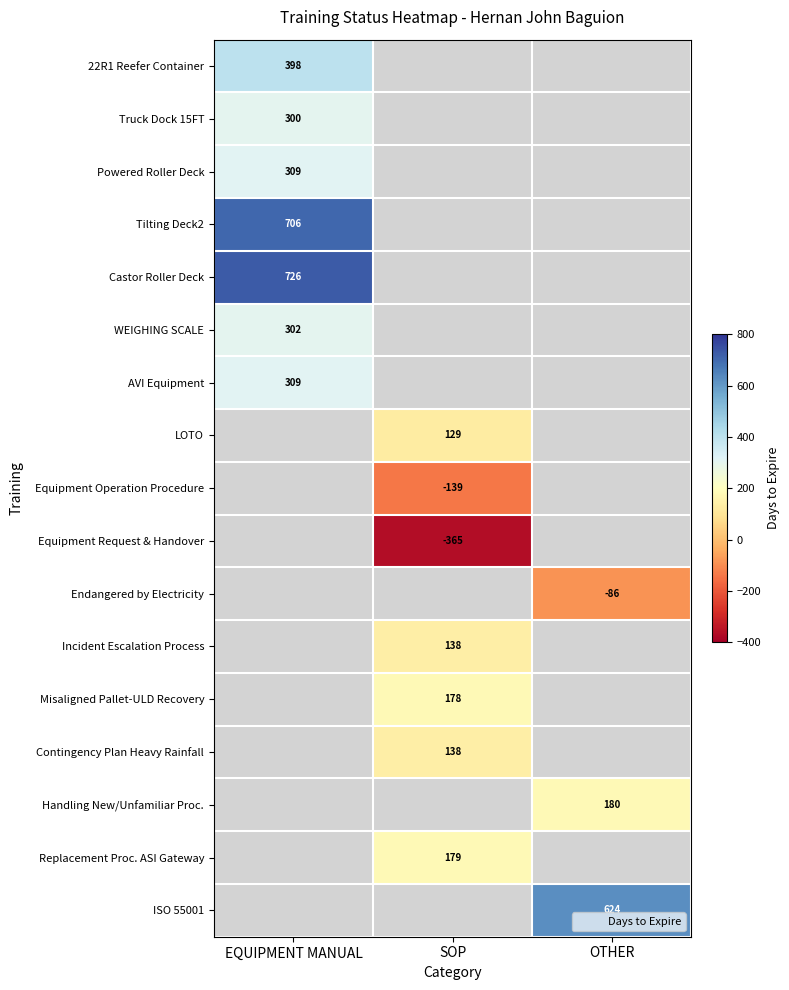

How many categories are shown in the chart?

3